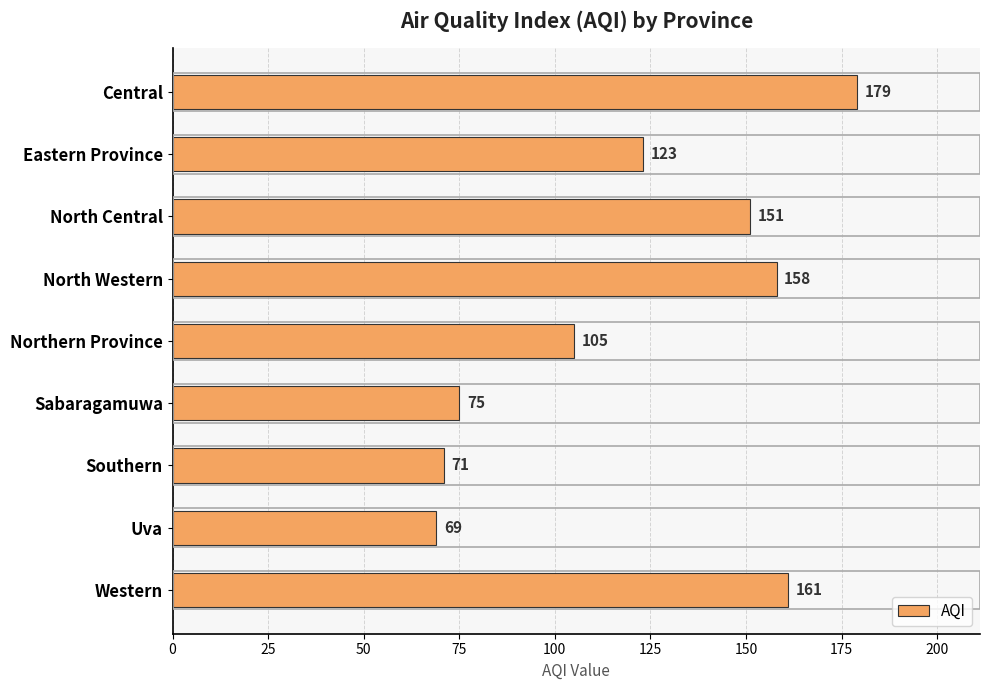

Reading bottom to top, list all the values displayed in this chart.

Western=161	Uva=69	Southern=71	Sabaragamuwa=75	Northern Province=105	North Western=158	North Central=151	Eastern Province=123	Central=179